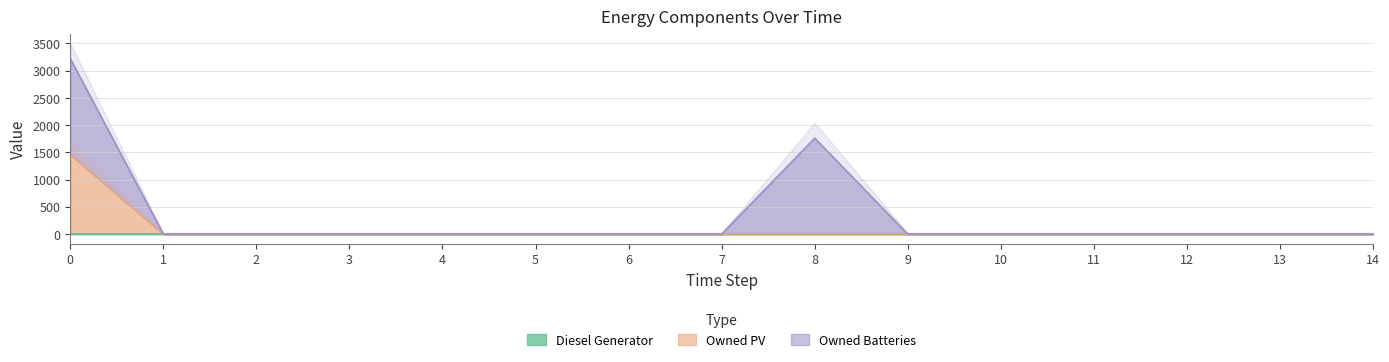

How many data points does each series have?

15